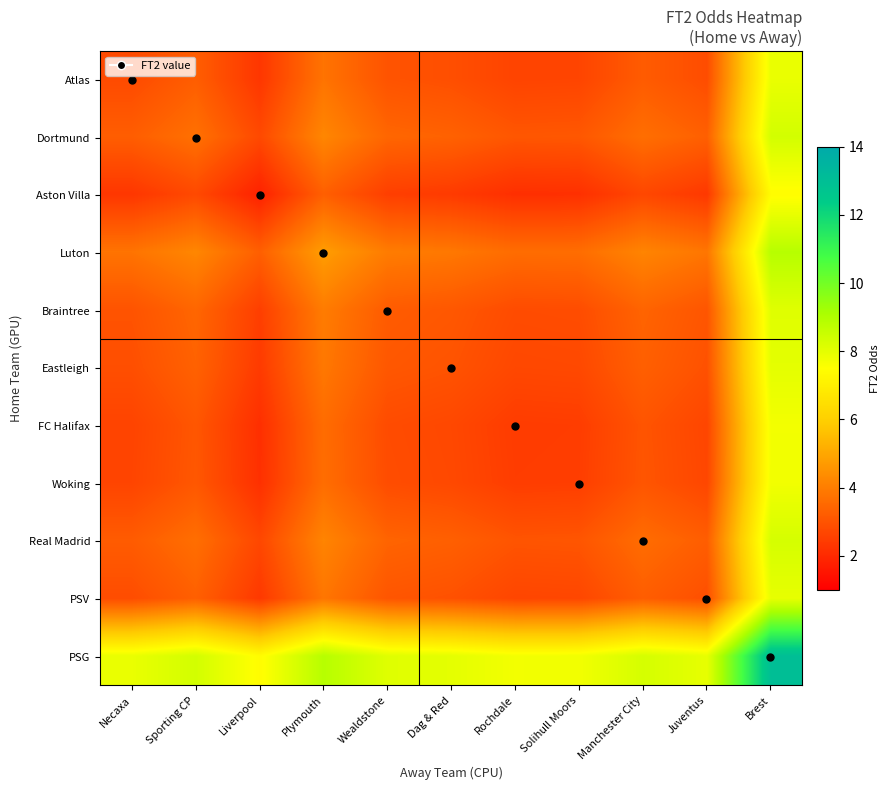

At how many categories does at least one series exceed 3?

11